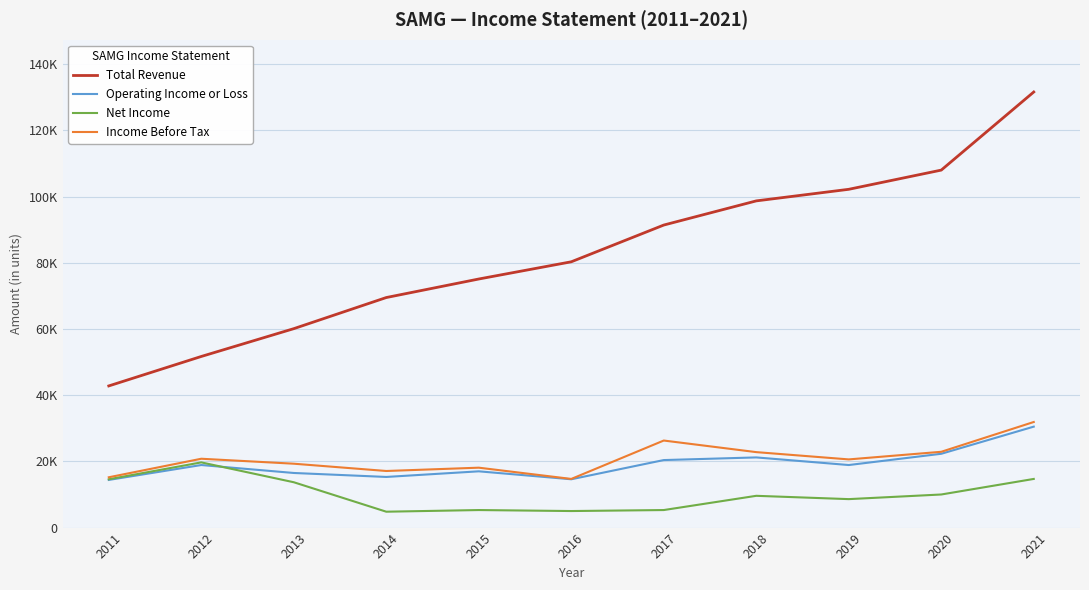

Does the chart have visible grid lines?

Yes